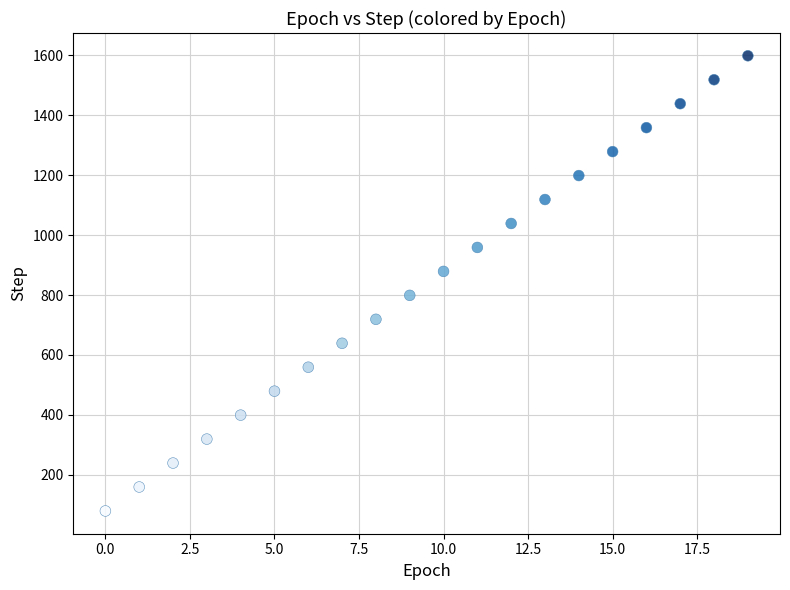

What is the range of Y values (max minus min)?

1520